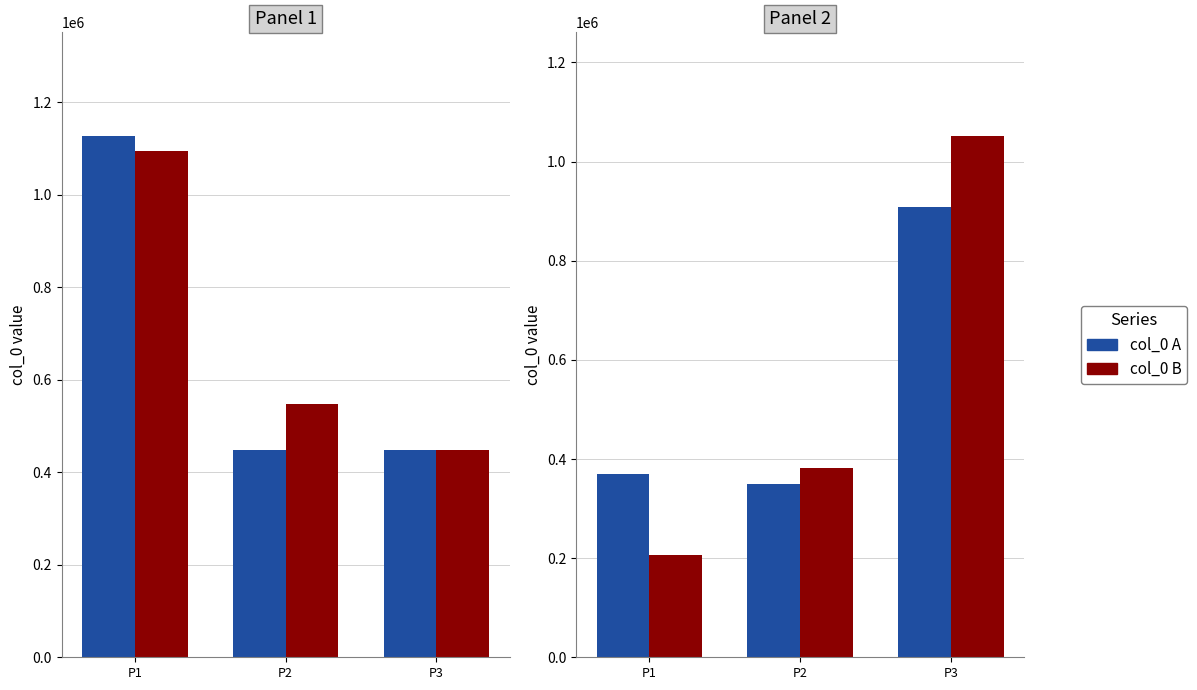

What is the minimum value shown in the chart?

206044